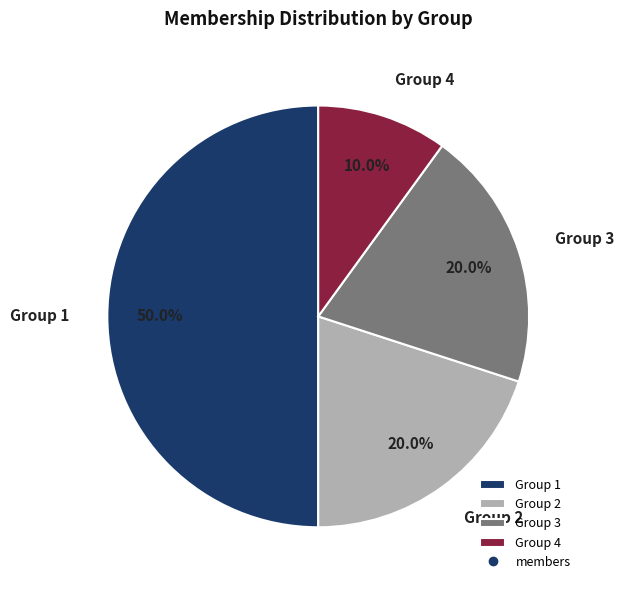

What is the total percentage of Group 4 and Group 2?

30.0%